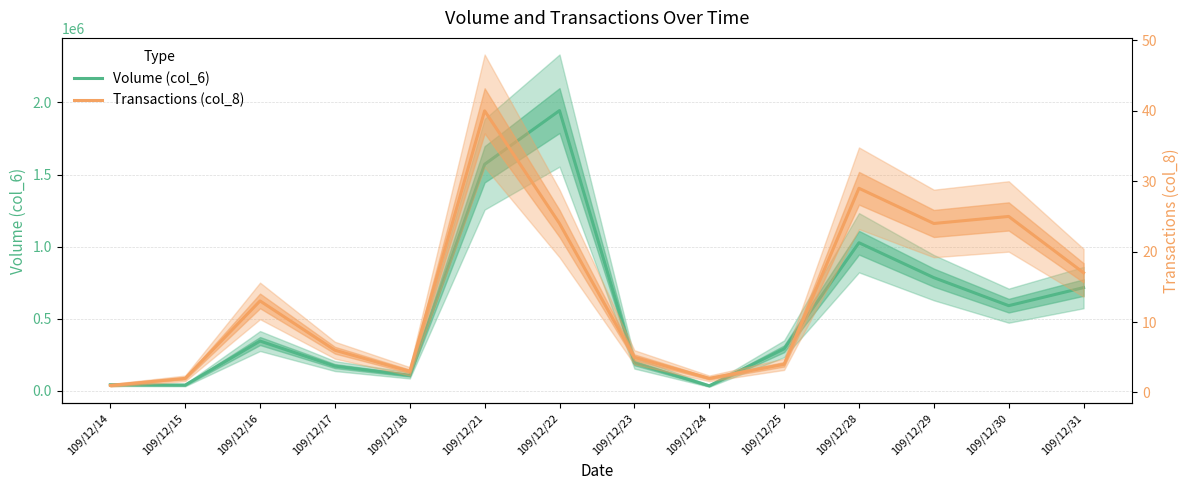

At which category is the sum across all series the highest?

109/12/22